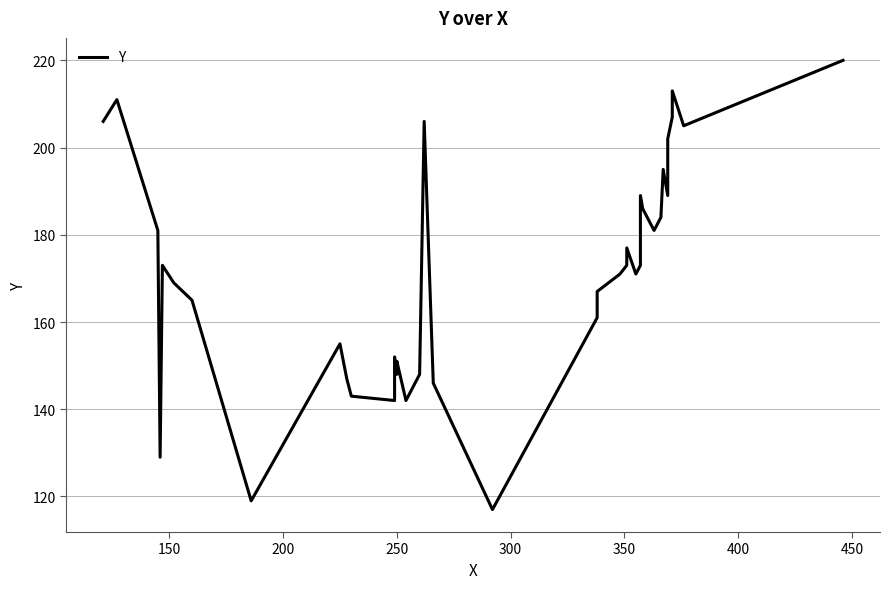

How many values are below 173?

20